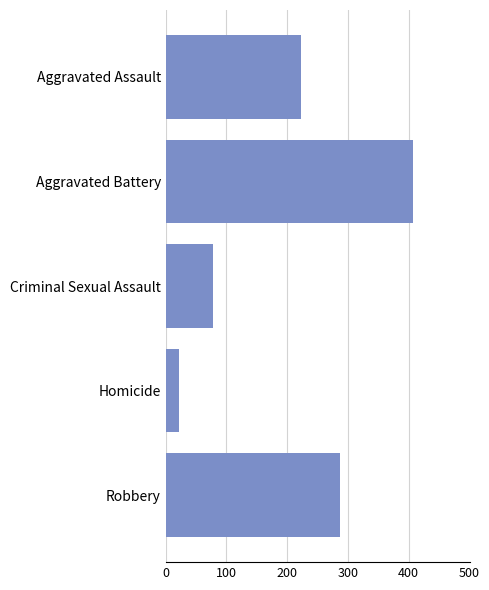

Rank the categories by value from highest to lowest.

Aggravated Battery, Robbery, Aggravated Assault, Criminal Sexual Assault, Homicide